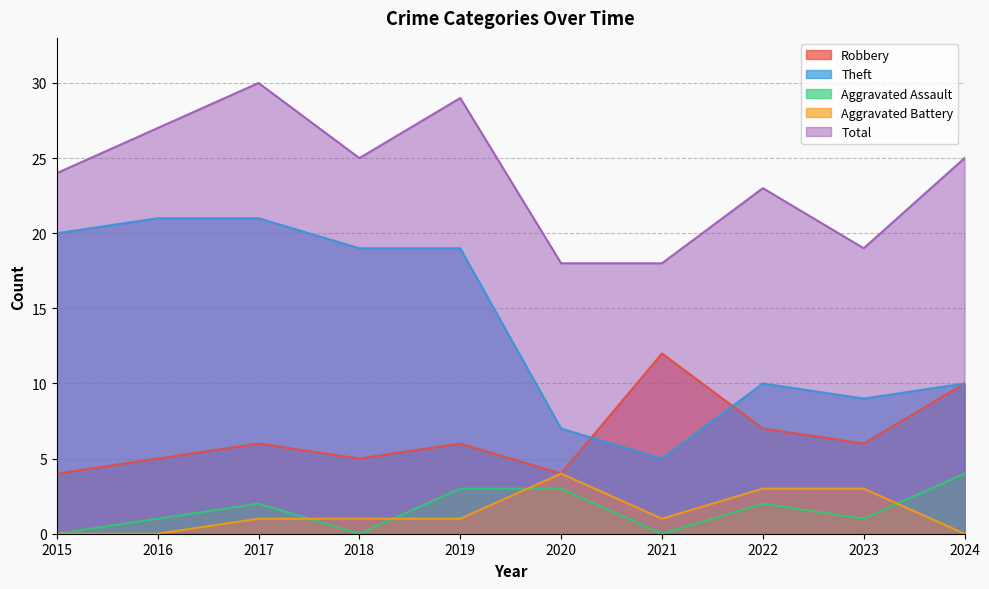

How many data points in Theft are less than 19?

5